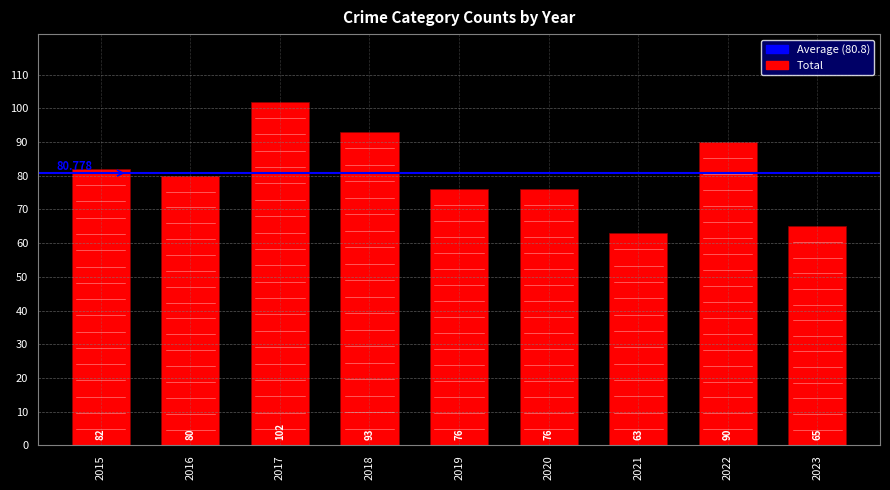

What is the change in value from 2016 to 2017?

+22